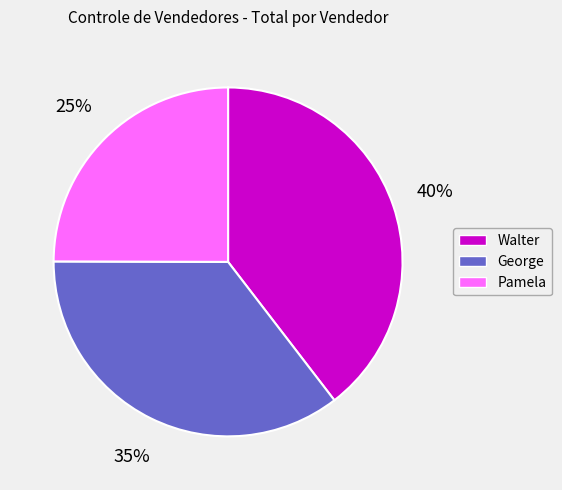

Is the sum of Pamela and Walter greater than half?

Yes